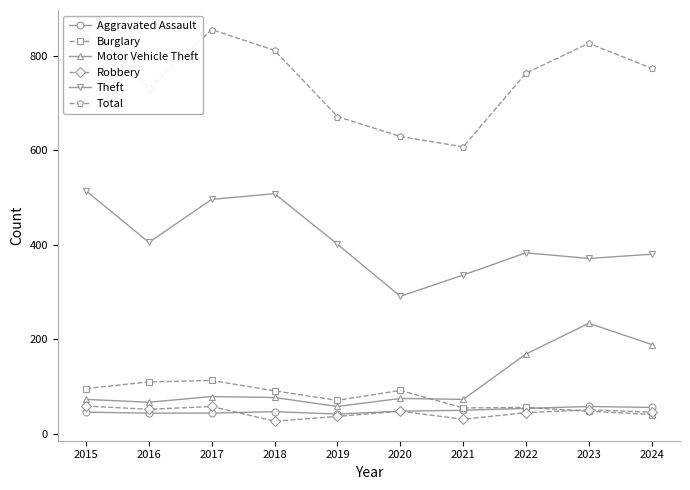

Which series has the widest spread of values?

Total